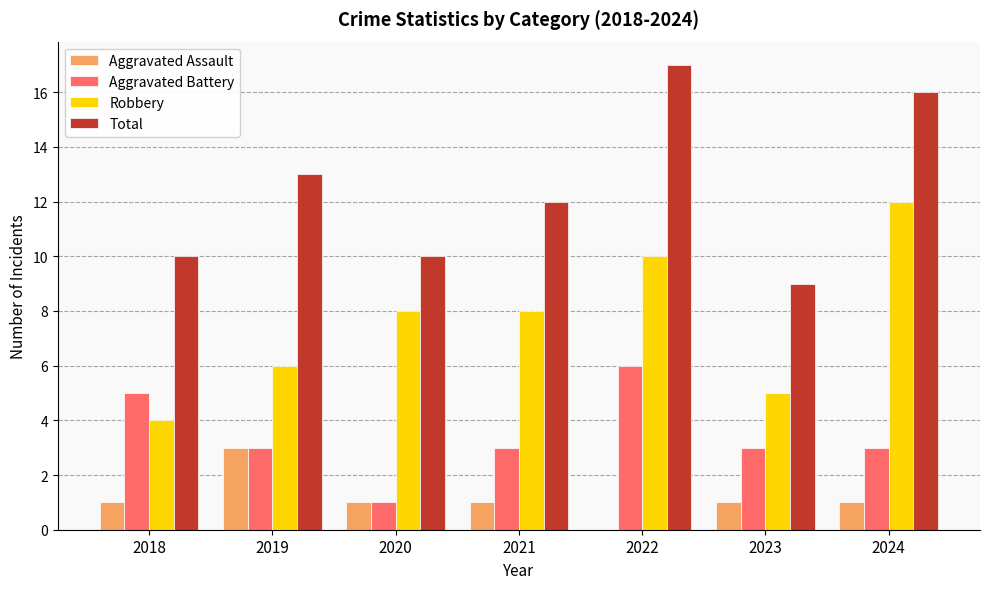

Reading right to left, transcribe all the data shown in this chart.

Aggravated Assault: 1	1	0	1	1	3	1
Aggravated Battery: 3	3	6	3	1	3	5
Robbery: 12	5	10	8	8	6	4
Total: 16	9	17	12	10	13	10